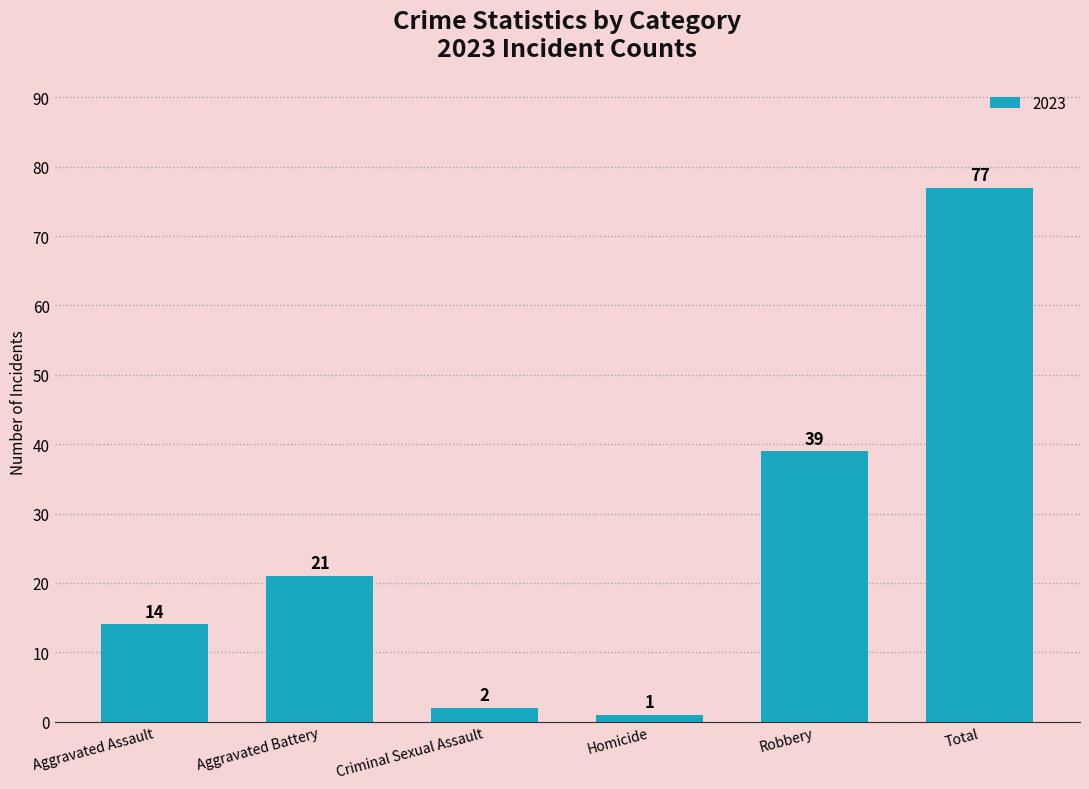

How many data points are less than 21?

3